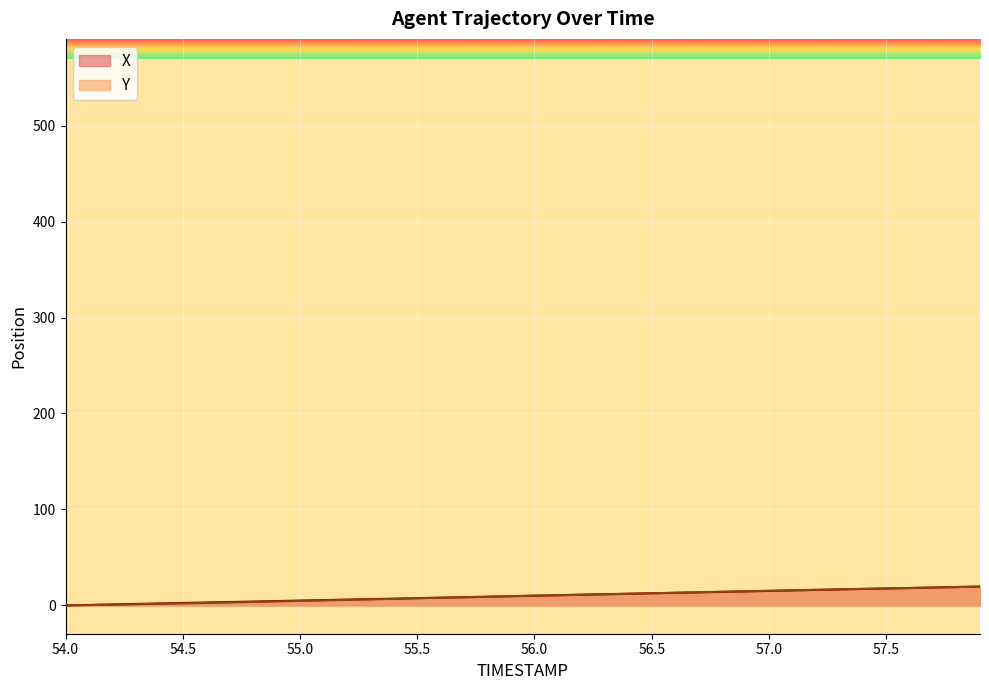

What position from the right is 56.7?

13